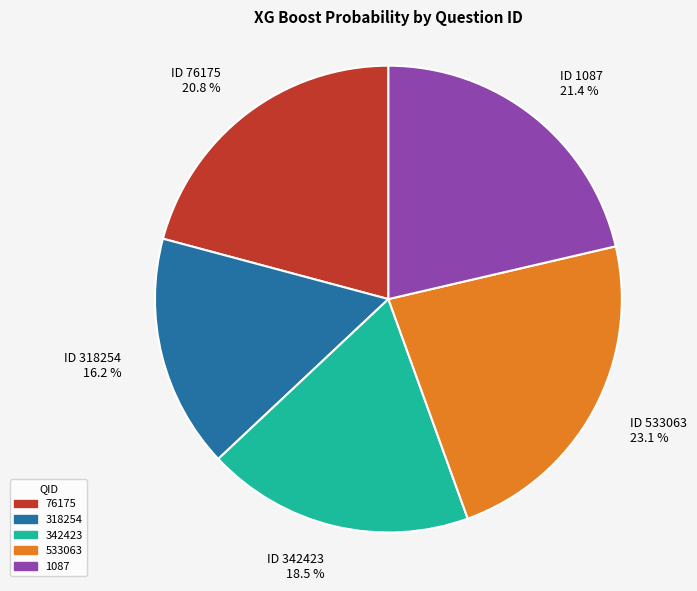

To the nearest percent, what is the average slice percentage?

20%